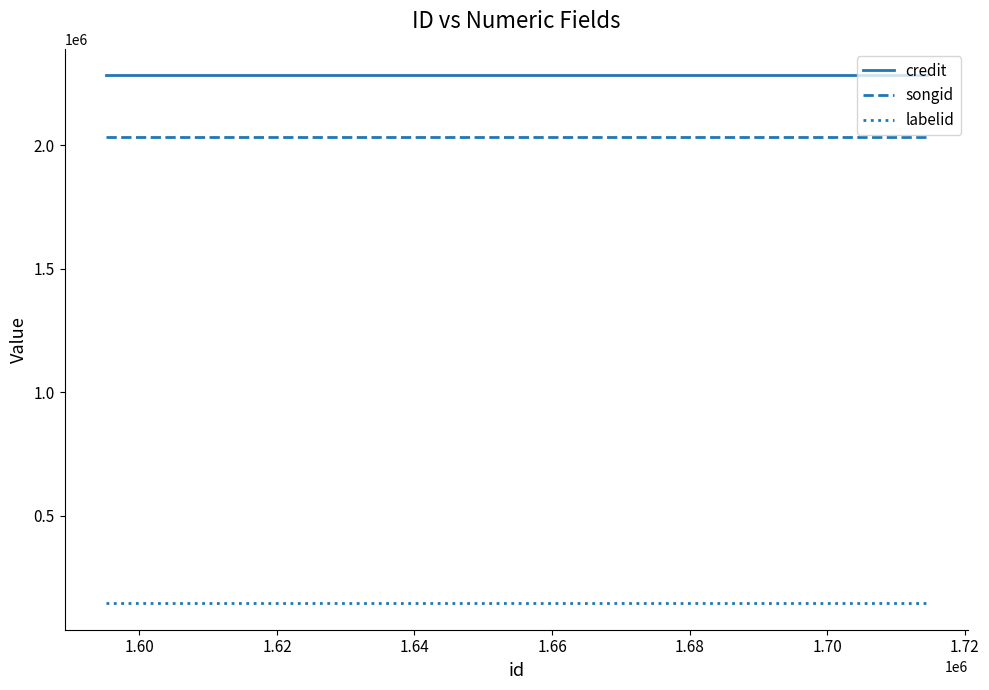

What is the highest value of the credit series?

2283104